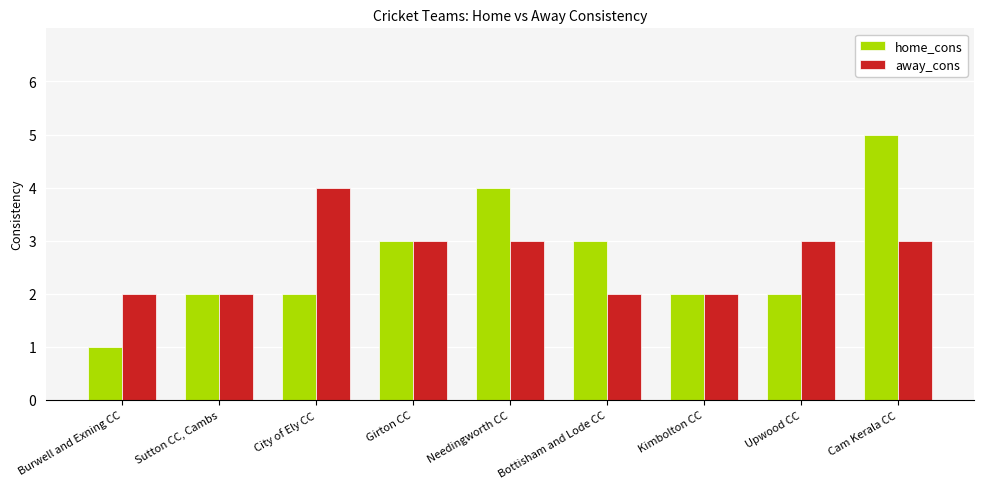

How many data points does each series have?

9